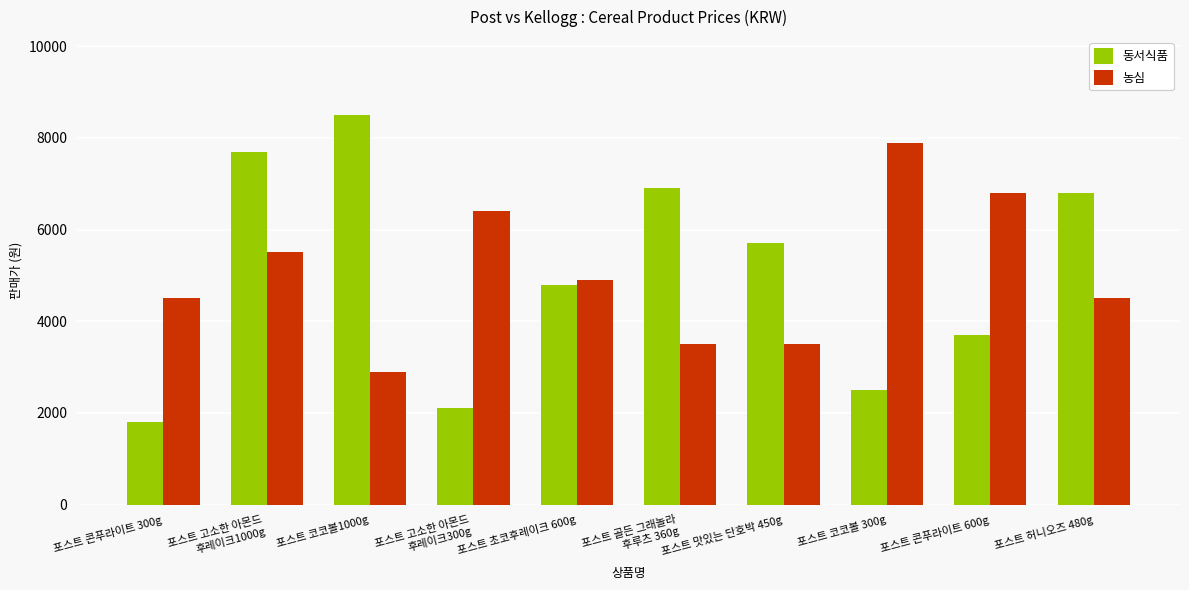

List the series in order of their peak value, lowest first.

농심, 동서식품